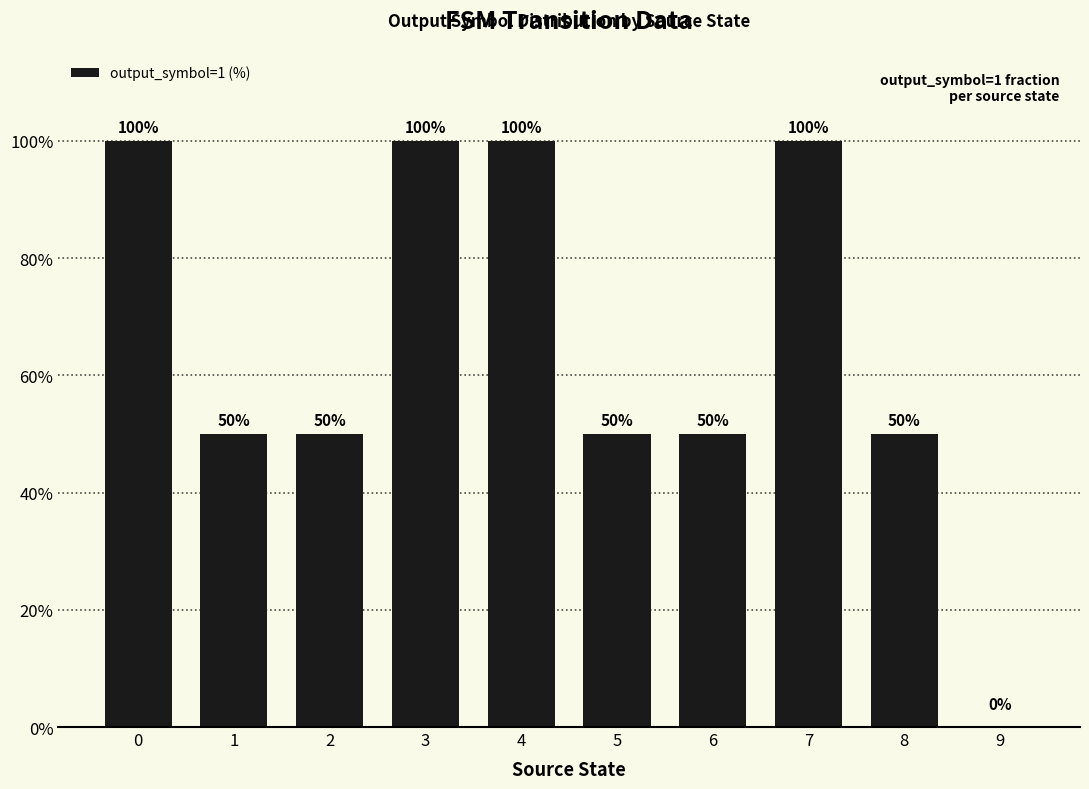

What is the change in value from 3 to 9?

-100